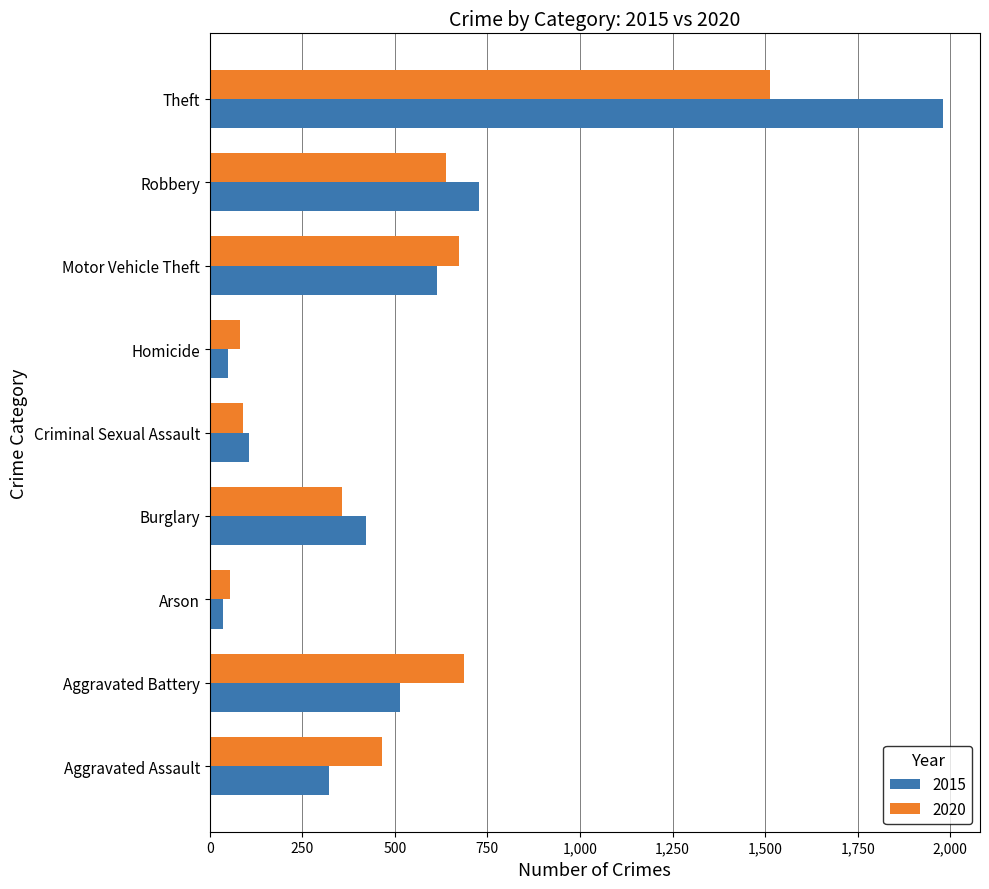

The value of 2015 at Burglary is 421. True or false?

True